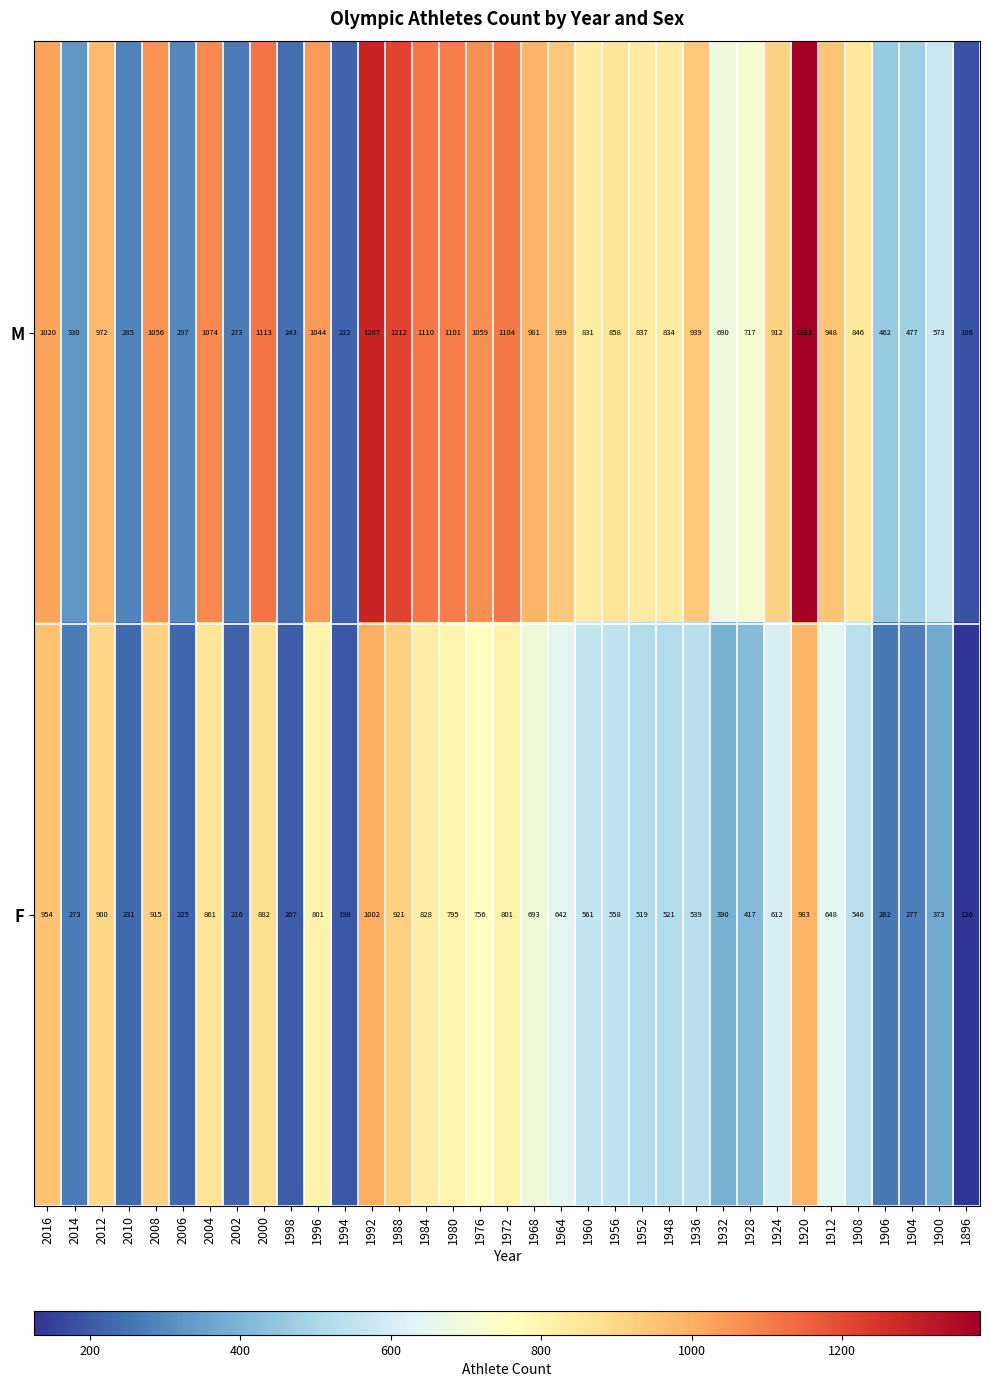

Rank the series by their maximum value, from highest to lowest.

M, F